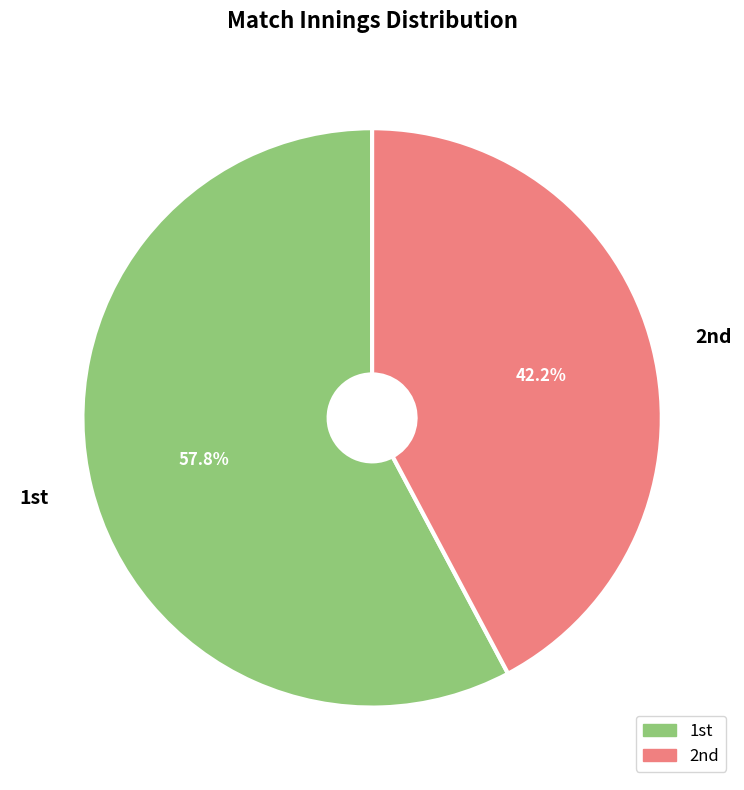

How many segments does this pie chart have?

2